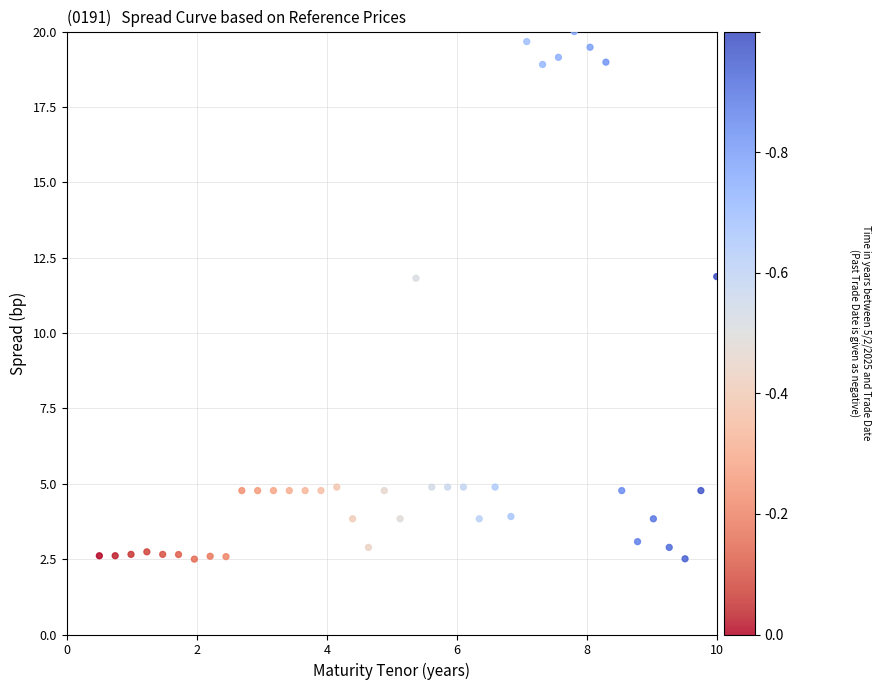

What is the range of Y values (max minus min)?

17.5